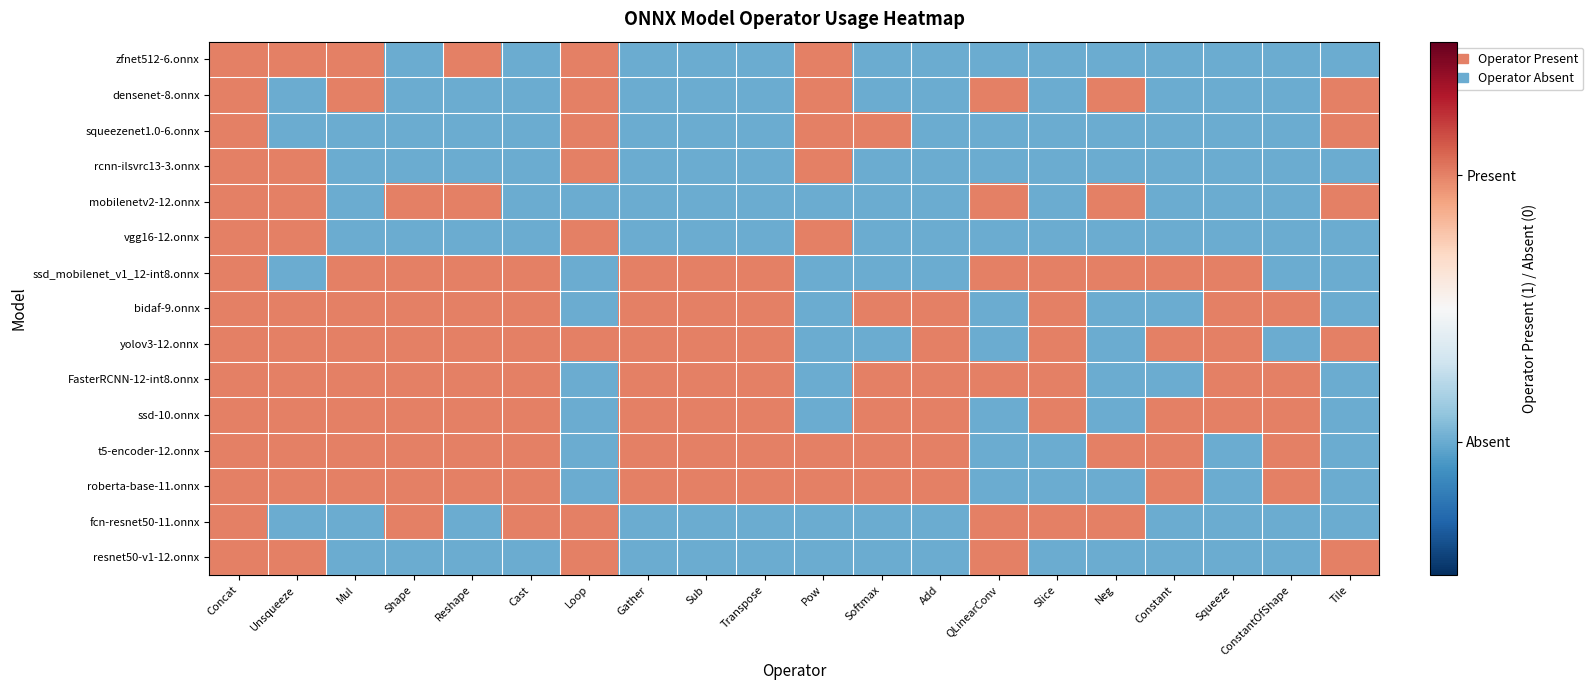

Between QLinearConv and Tile, which is larger?

QLinearConv